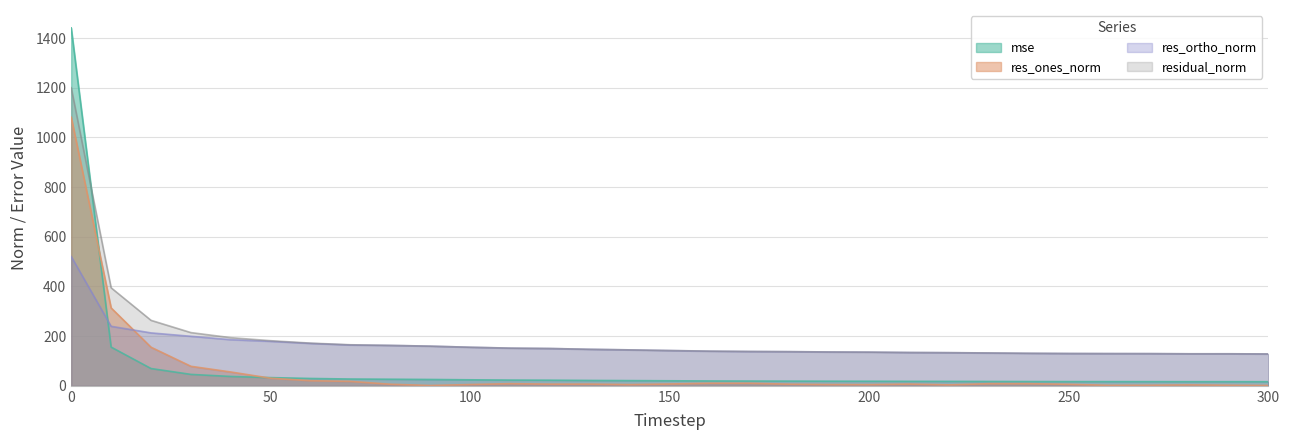

Read the res_ones_norm value at 130.

6.9